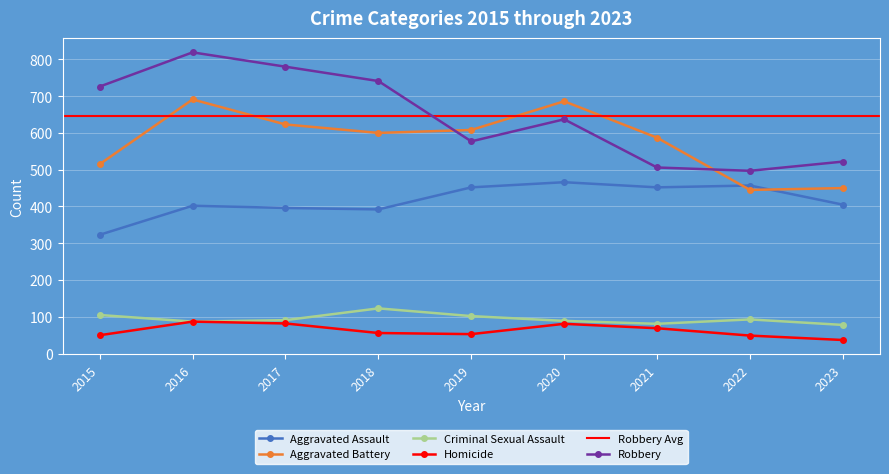

What is the value of the Robbery point at the 8th from the left?

497